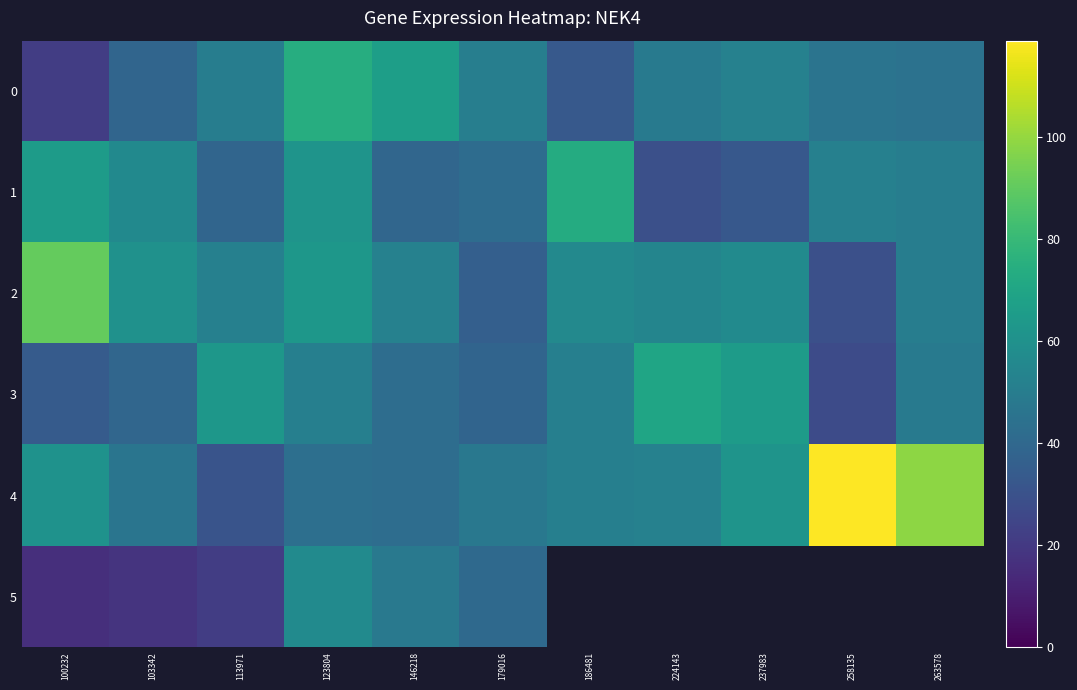

What is the maximum value for 3?

70.0